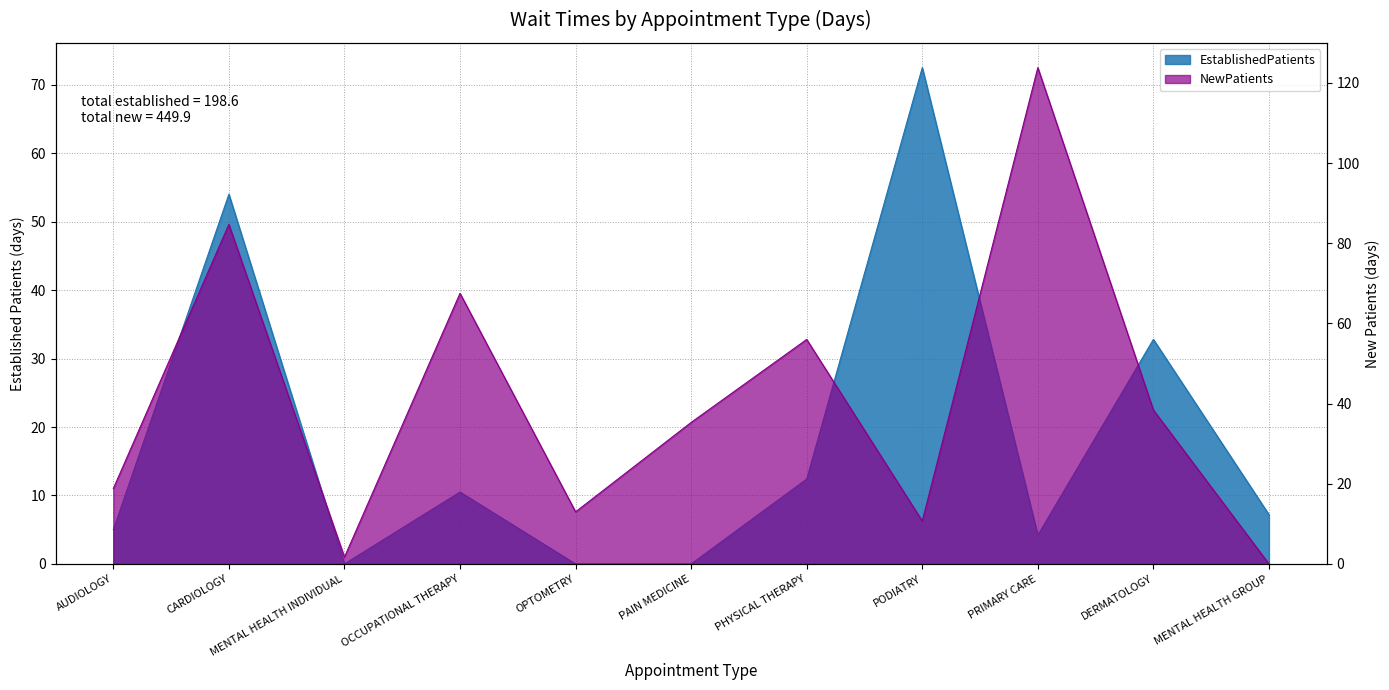

Reading right to left, what are all the values shown in this chart?

EstablishedPatients: 7.2	32.8	4.2	72.5	12.4	0.0	0.0	10.5	0.0	54.0	5.0
NewPatients: 0.0	38.4	123.8	10.7	56.0	35.3	13.0	67.5	1.7	84.7	18.8